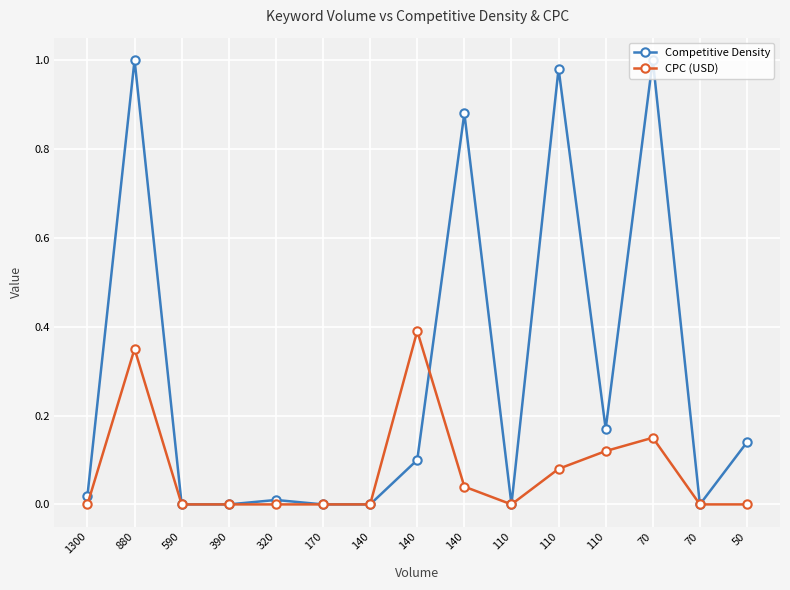

What is the sum of all Competitive Density values?

4.3